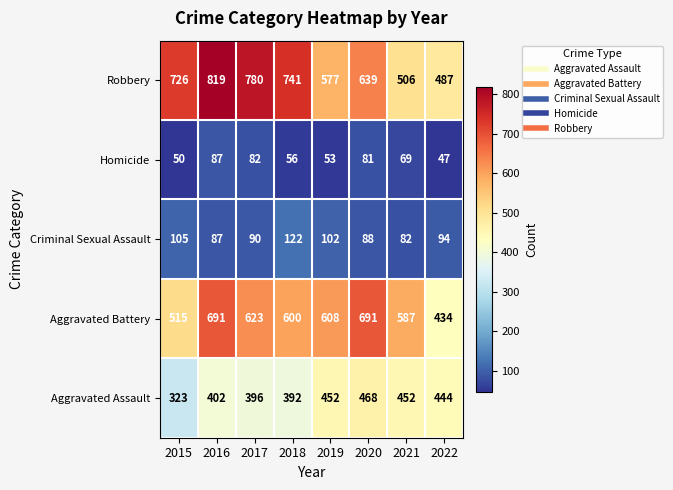

What is the sum of all Robbery values?

5275